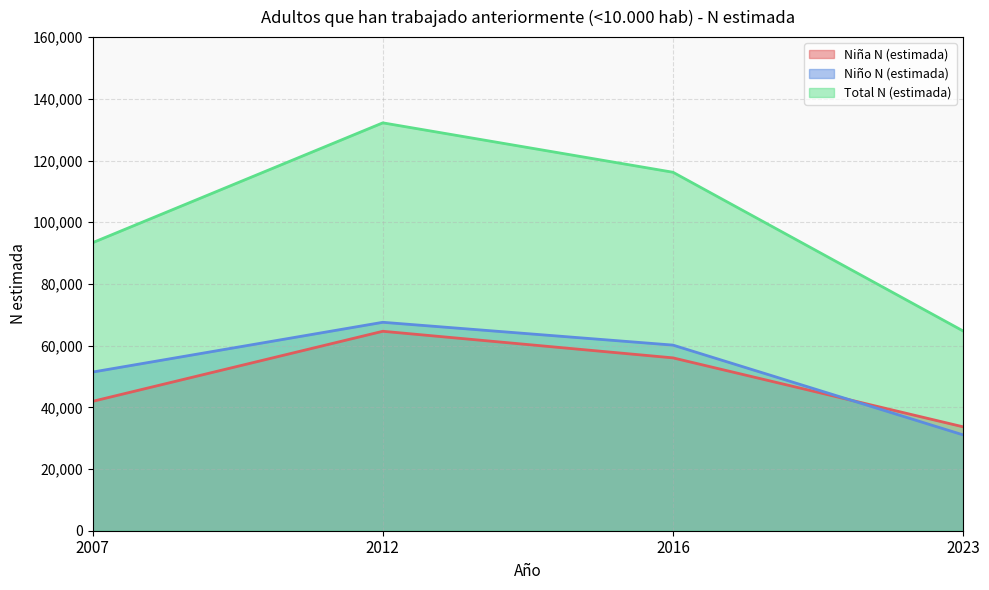

Reading left to right, extract all data points from this chart.

Niña N (estimada): 2007=41942	2012=64648	2016=56029	2023=33679
Niño N (estimada): 2007=51430	2012=67562	2016=60169	2023=31064
Total N (estimada): 2007=93372	2012=132210	2016=116197	2023=64742